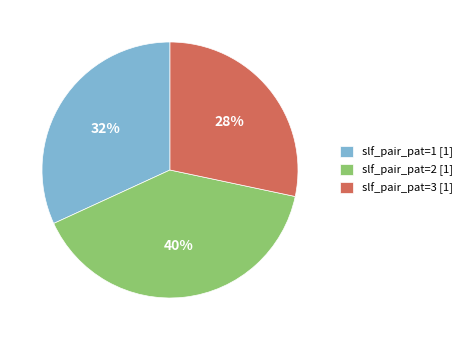

How many slices are in this pie chart?

3